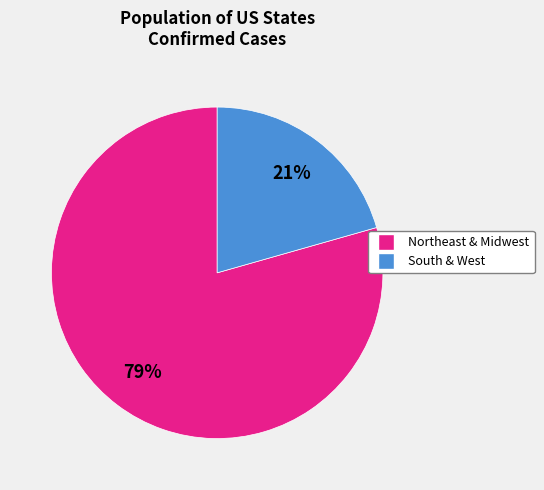

Is there a majority slice in this chart?

Yes